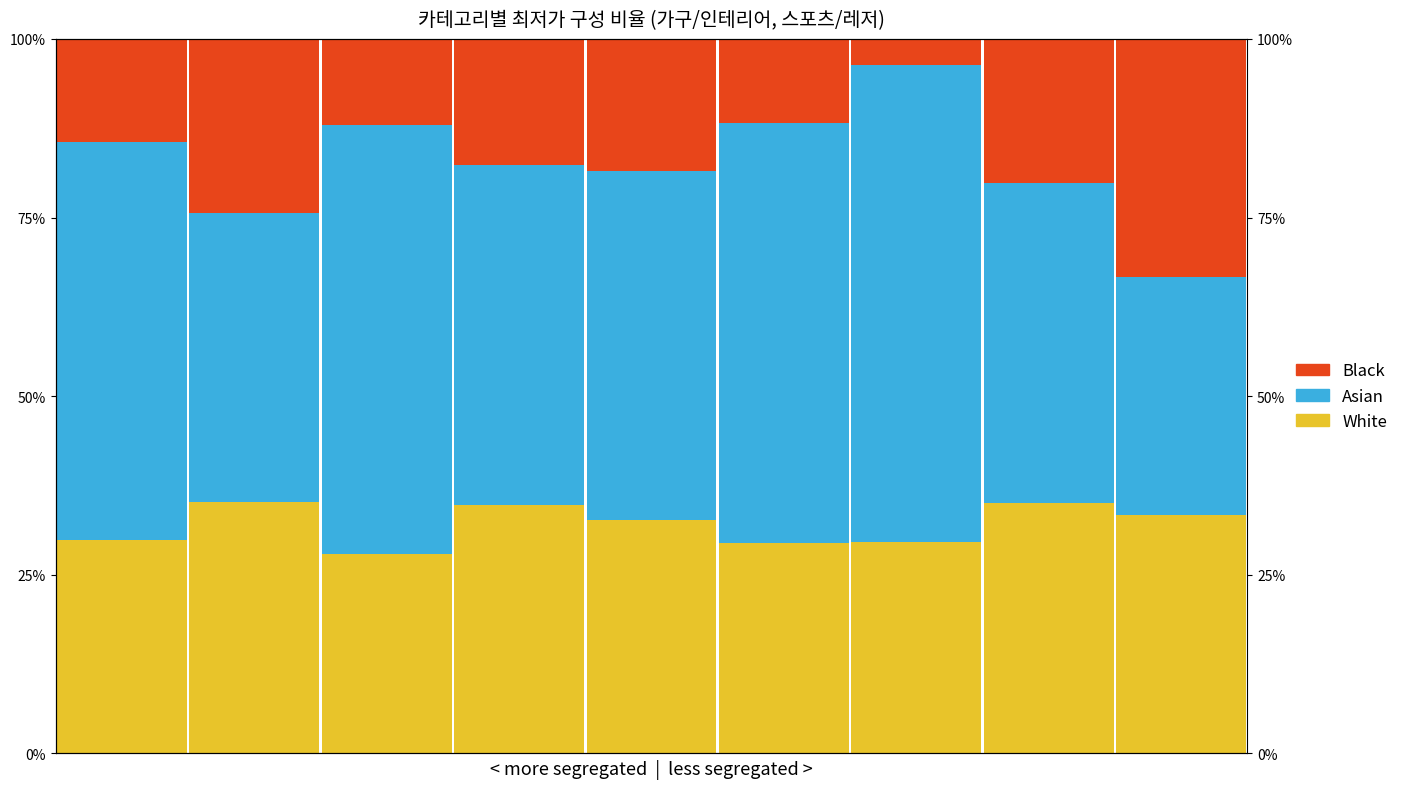

Reading left to right, list all the values displayed in this chart.

White: 0=0.3	1=0.4	2=0.3	3=0.3	4=0.3	5=0.3	6=0.3	7=0.4	8=0.3
Asian: 0=0.6	1=0.4	2=0.6	3=0.5	4=0.5	5=0.6	6=0.7	7=0.4	8=0.3
Black: 0=0.1	1=0.2	2=0.1	3=0.2	4=0.2	5=0.1	6=0.0	7=0.2	8=0.3